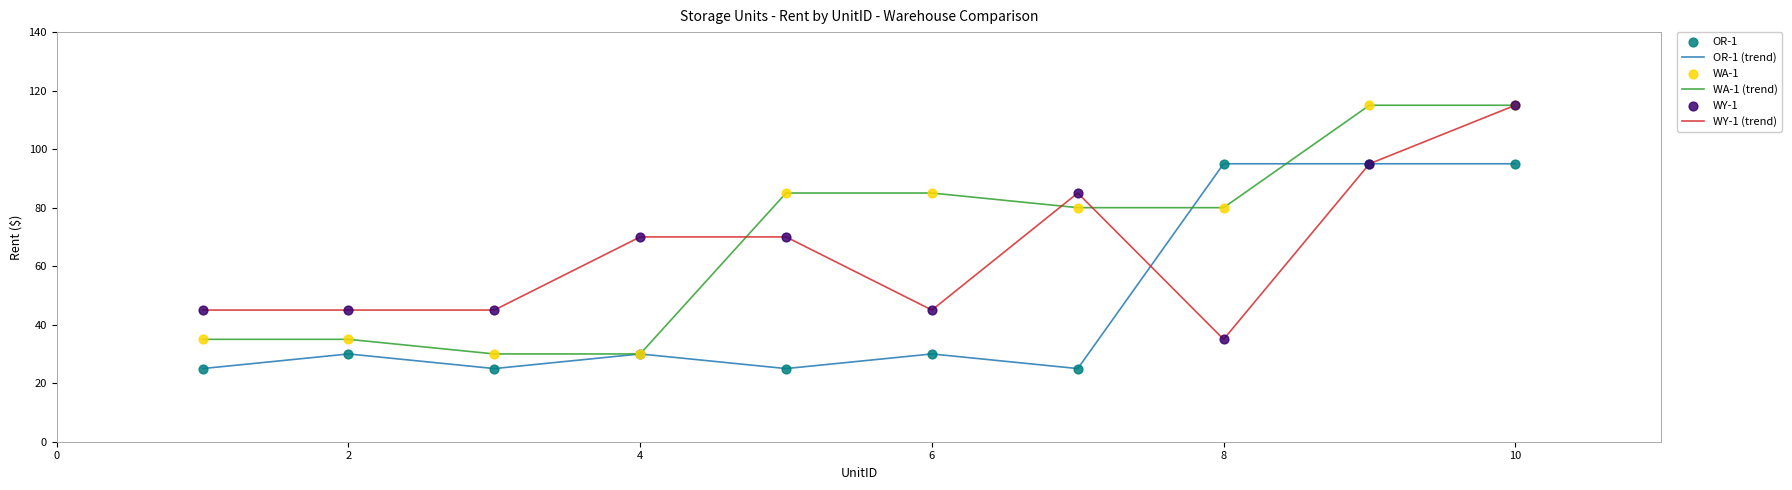

What is the highest value of the OR-1 (trend) series?

95